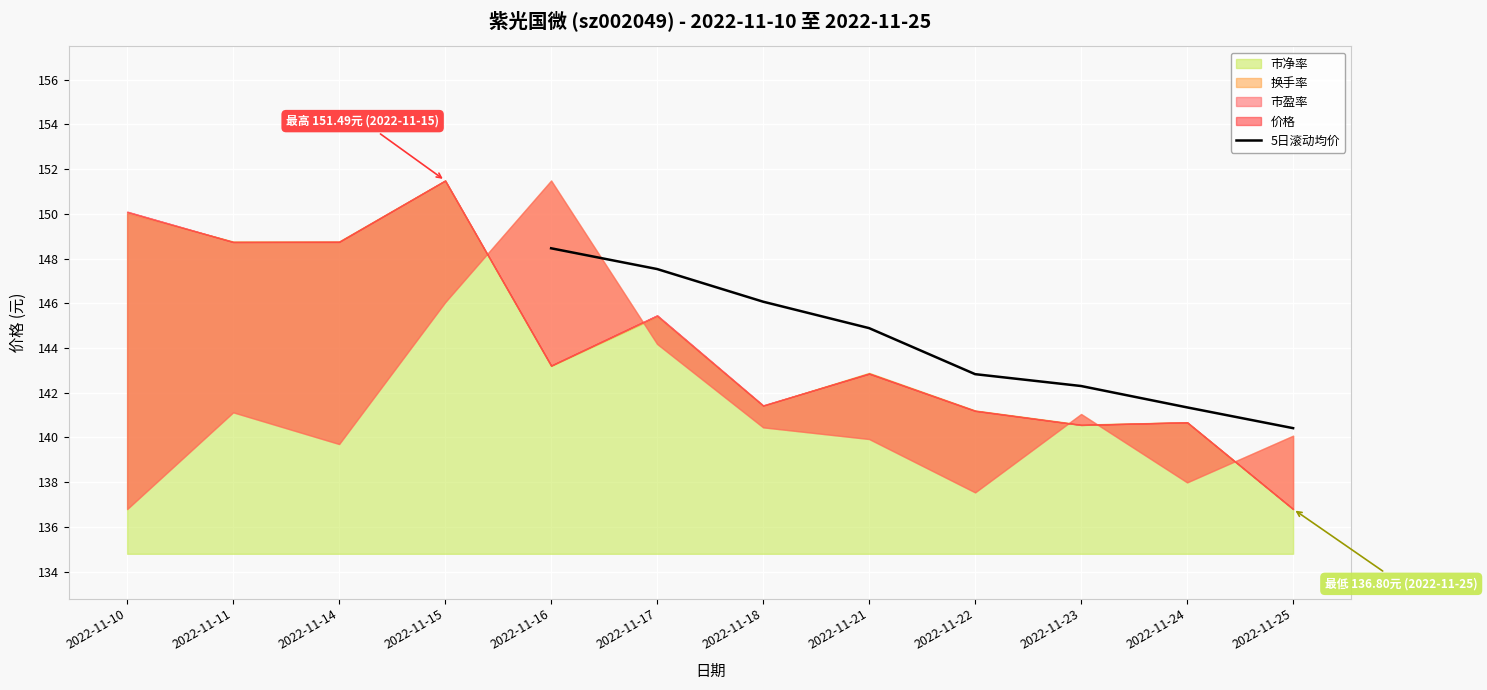

The 5日滚动均价 series shows 86.6 at 2022-11-21. True or false?

False